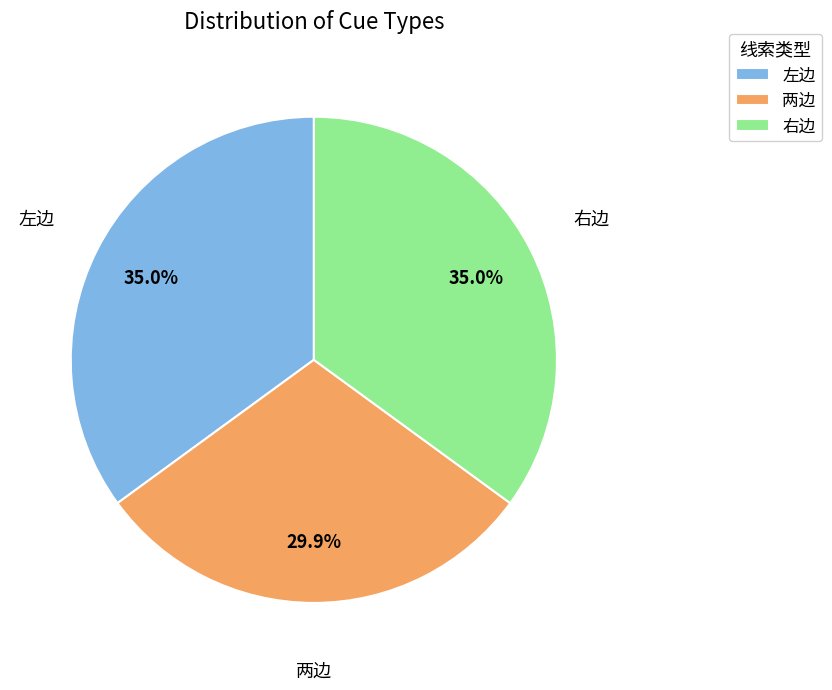

Does 两边 represent more than half of the total?

No